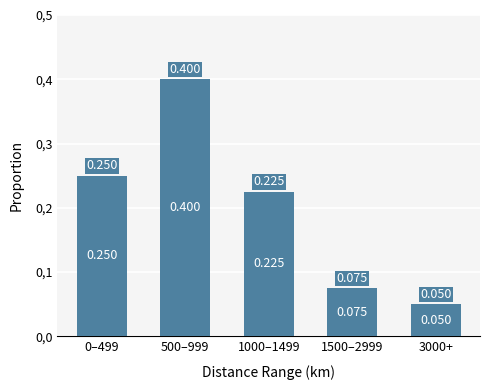

What is the sum of the values at 1000–1499 and 500–999?

0.6